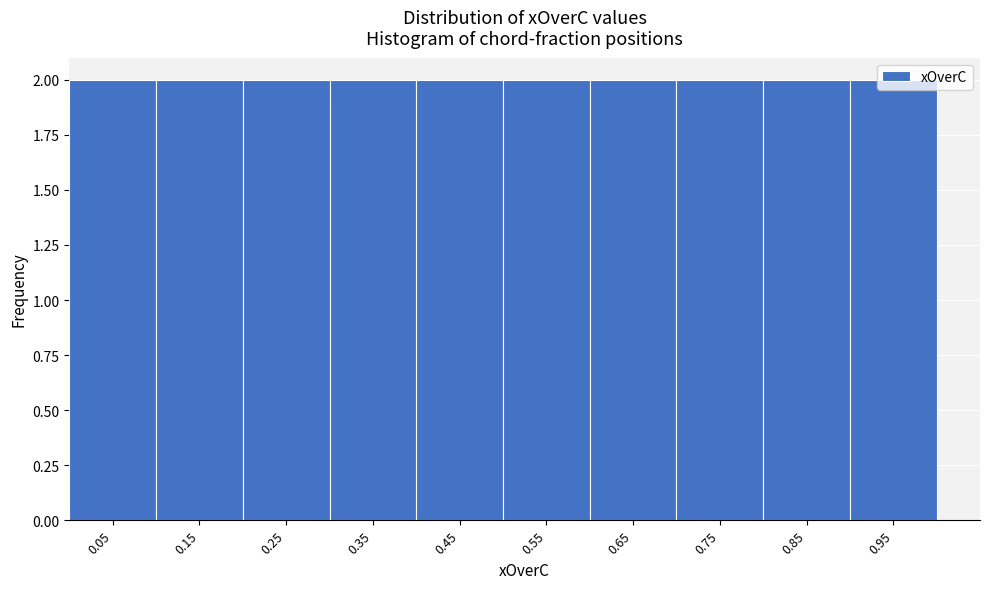

Reading left to right, transcribe this chart: for each bar, give the range it covers on the x-axis and its height. The values are not printed on the chart, so give them approximately, as read against the axis.

0.0 to 0.1: 2
0.1 to 0.2: 2
0.2 to 0.3: 2
0.3 to 0.4: 2
0.4 to 0.5: 2
0.5 to 0.6: 2
0.6 to 0.7: 2
0.7 to 0.8: 2
0.8 to 0.9: 2
0.9 to 1.0: 2